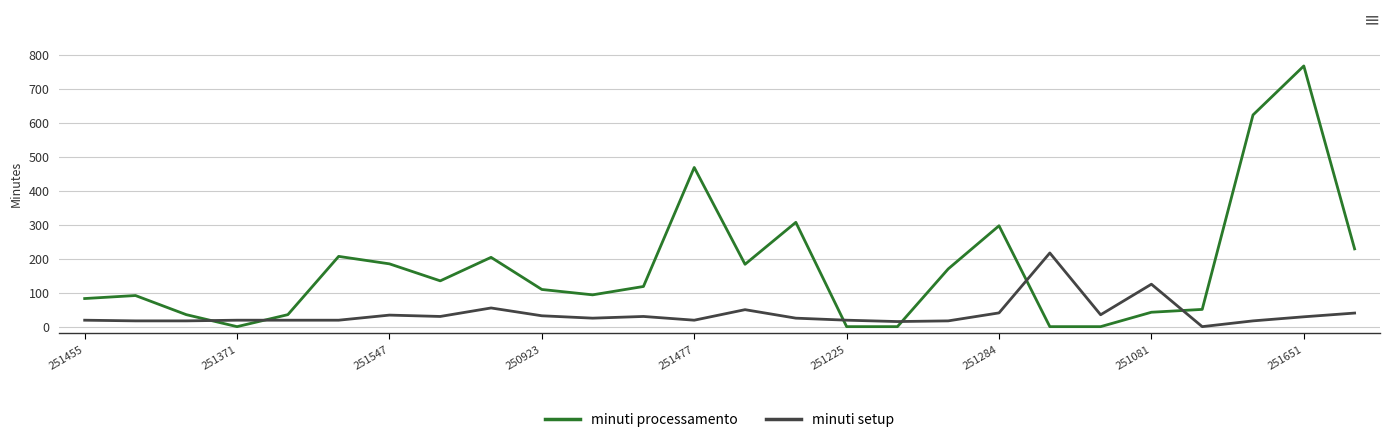

Which series has the largest total across all categories?

minuti processamento